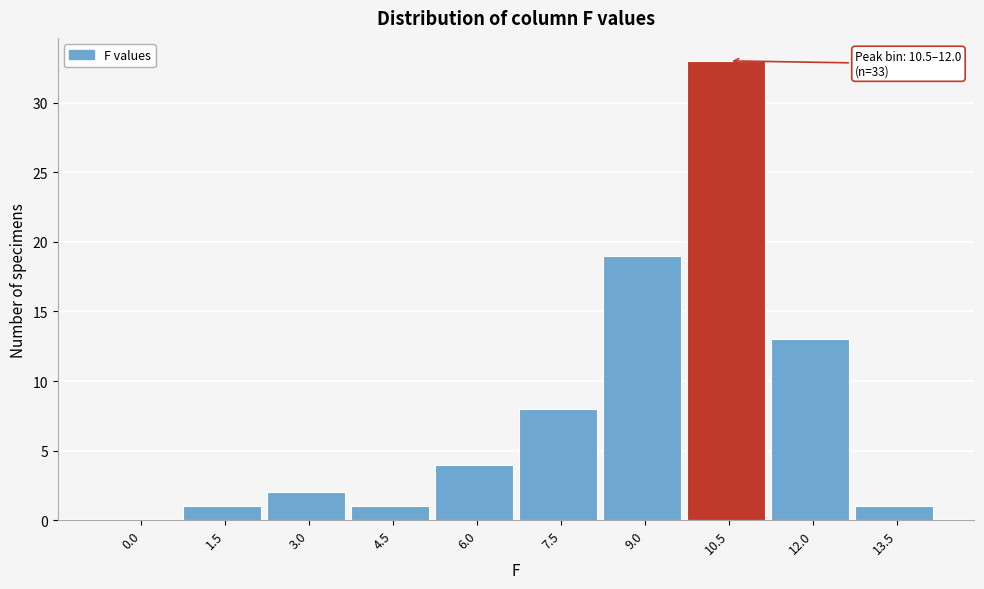

Reading right to left, what are all the values shown in this chart?

13.5=1	12.0=13	10.5=33	9.0=19	7.5=8	6.0=4	4.5=1	3.0=2	1.5=1	0.0=0